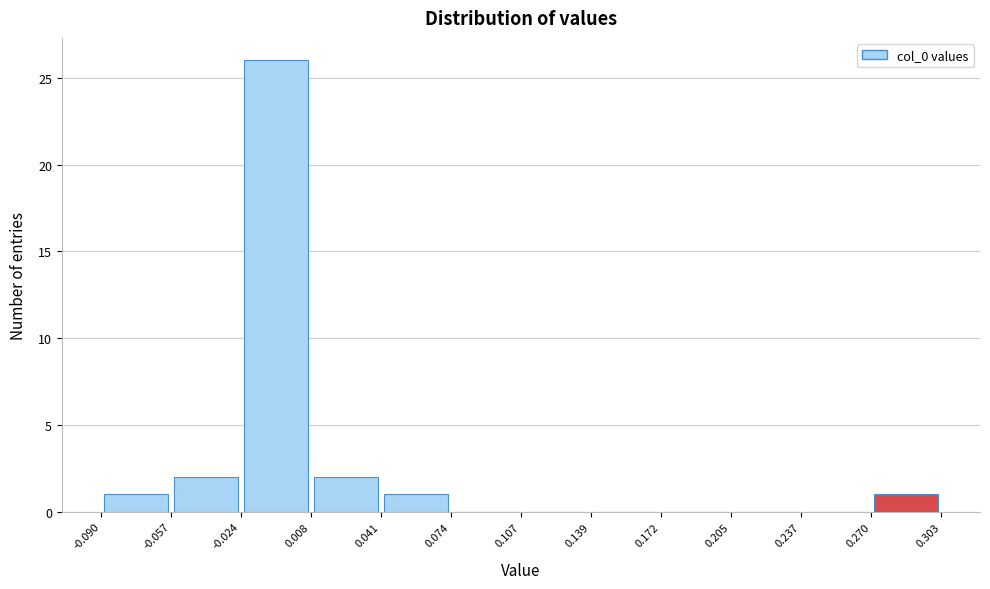

Reading left to right, transcribe this chart: for each bar, give the range it covers on the x-axis and its height. The values are not printed on the chart, so give them approximately, as read against the axis.

-0.090 to -0.057: 1
-0.057 to -0.024: 2
-0.024 to 0.008: 26
0.008 to 0.041: 2
0.041 to 0.074: 1
0.074 to 0.107: 0
0.107 to 0.139: 0
0.139 to 0.172: 0
0.172 to 0.205: 0
0.205 to 0.237: 0
0.237 to 0.270: 0
0.270 to 0.303: 1